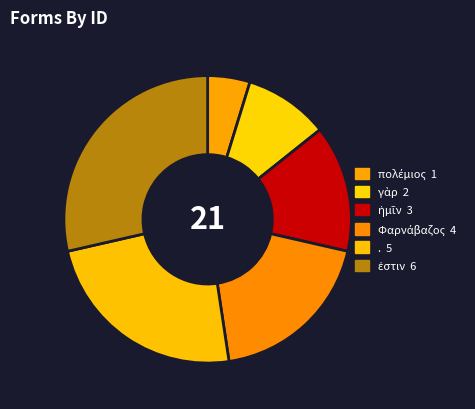

Count the number of slices in the pie.

6